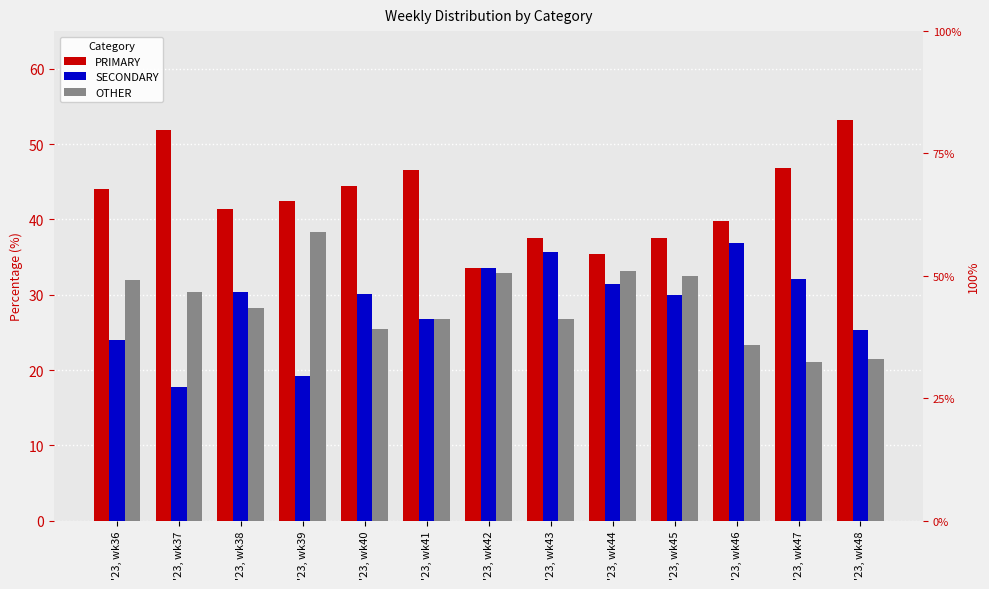

At which label does SECONDARY reach its minimum?

'23, wk37